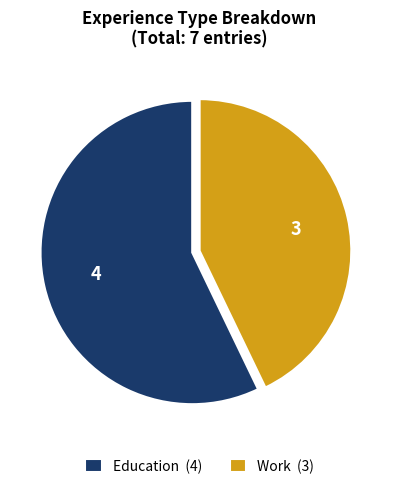

How many segments does this pie chart have?

2